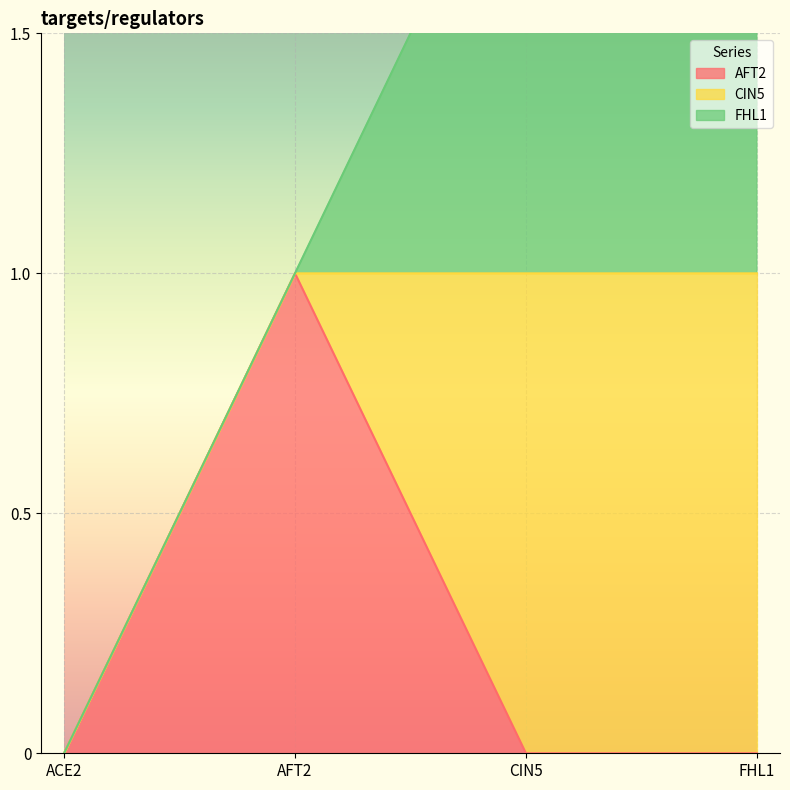

True or false: CIN5 and FHL1 intersect in this chart.

False